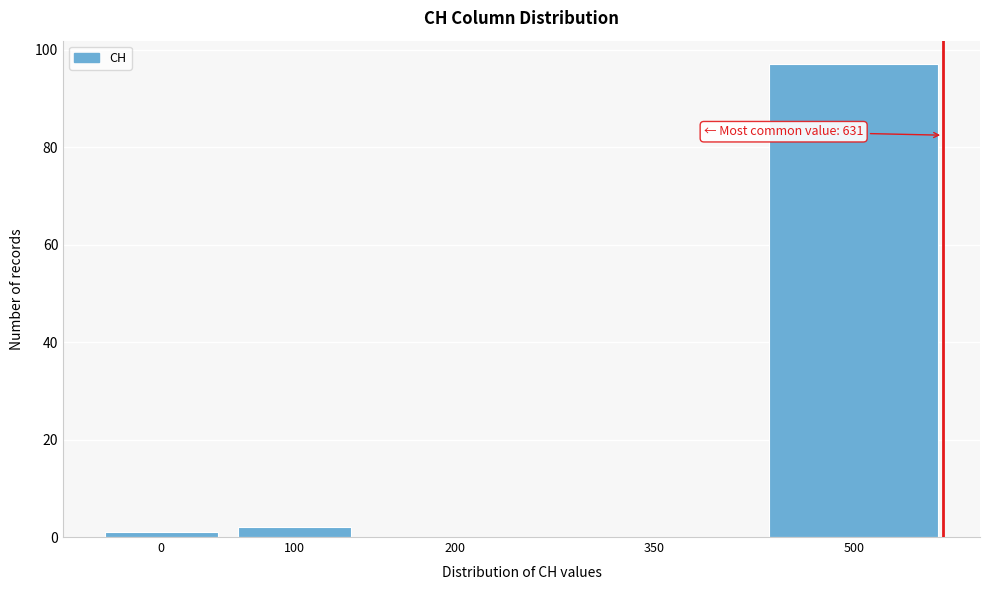

Reading right to left, transcribe all the data shown in this chart.

500=97	350=0	200=0	100=2	0=1